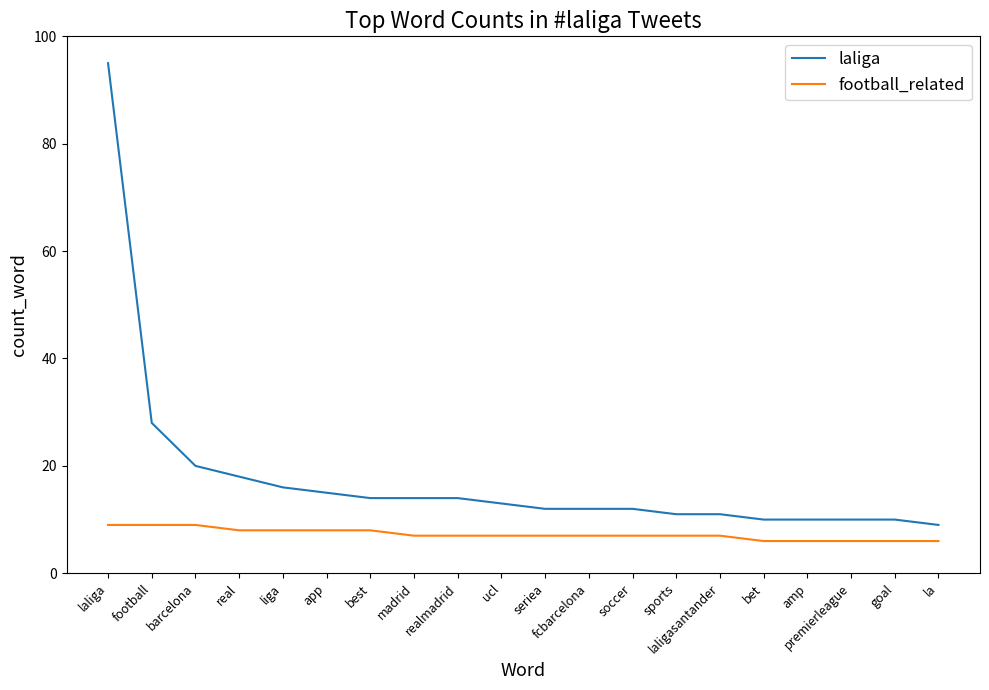

How many lines are shown in the chart?

2